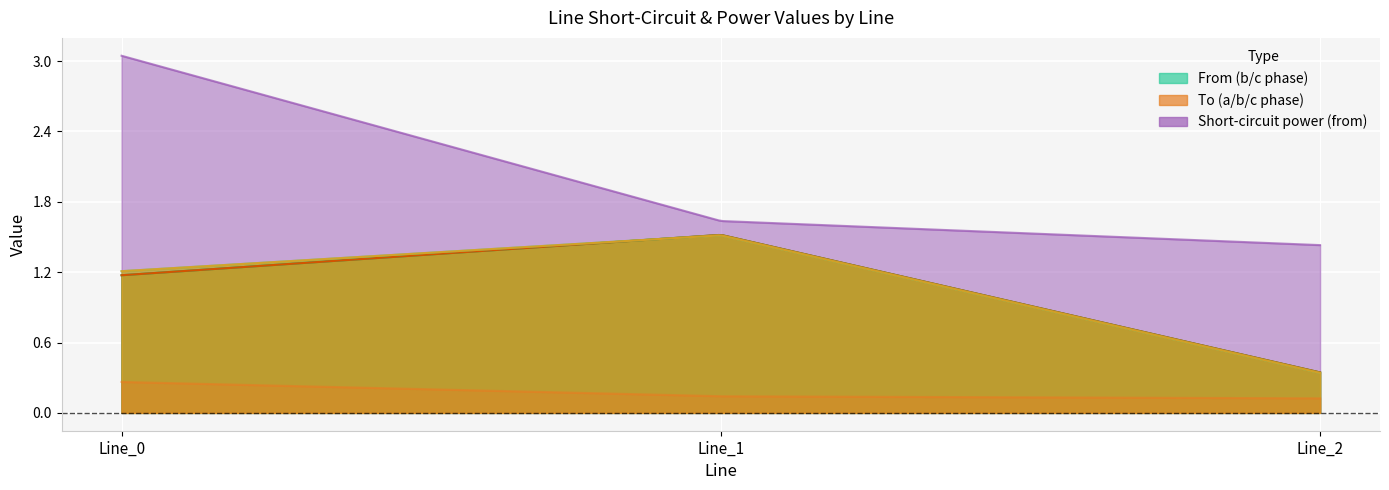

What is the maximum value shown in the chart?

3.0